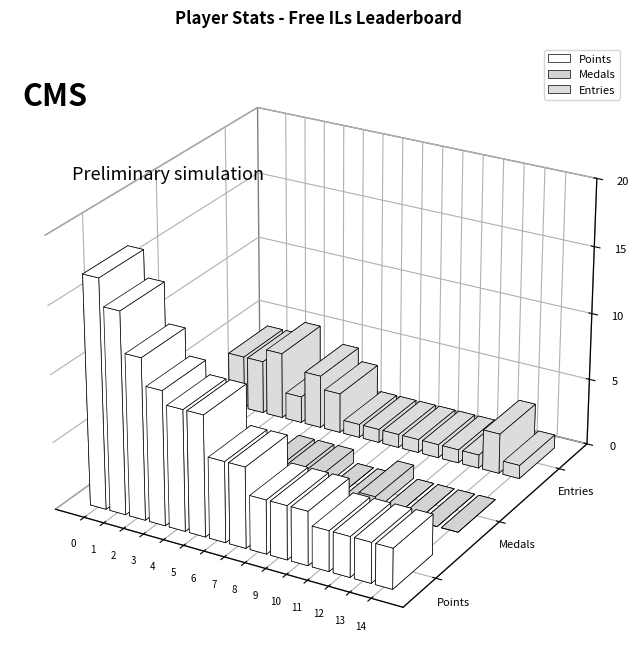

How many groups of bars are there?

15